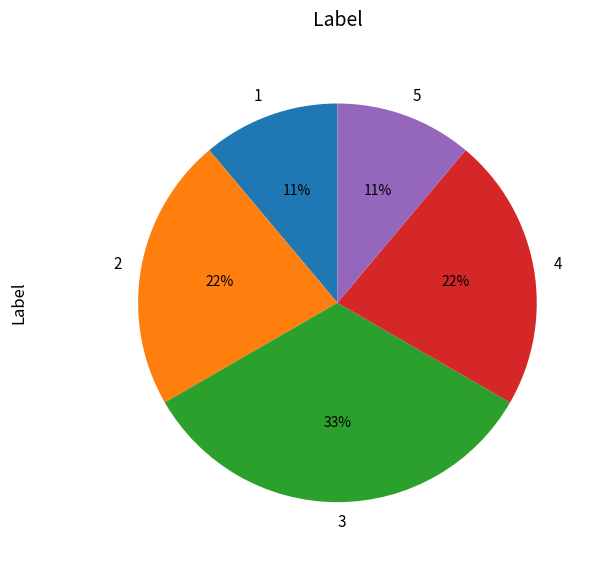

To the nearest percent, what portion does 3 represent?

33%